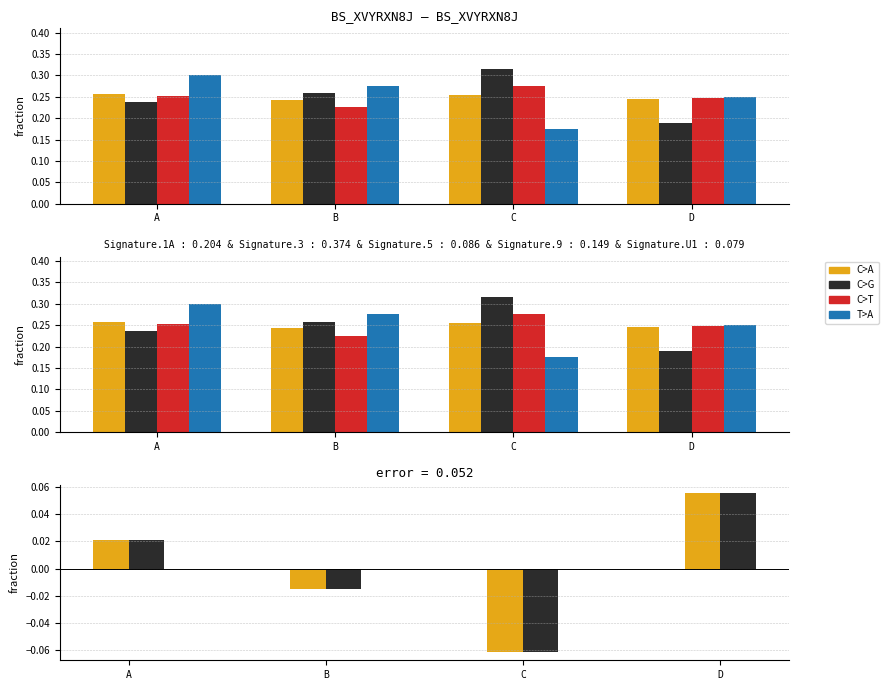

Reading left to right, what are all the values shown in this chart?

C>A: A=0.0	B=-0.0	C=-0.1	D=0.1
C>G: A=0.0	B=-0.0	C=-0.1	D=0.1
C>T: A=0.3	B=0.2	C=0.3	D=0.2
T>A: A=0.3	B=0.3	C=0.2	D=0.2